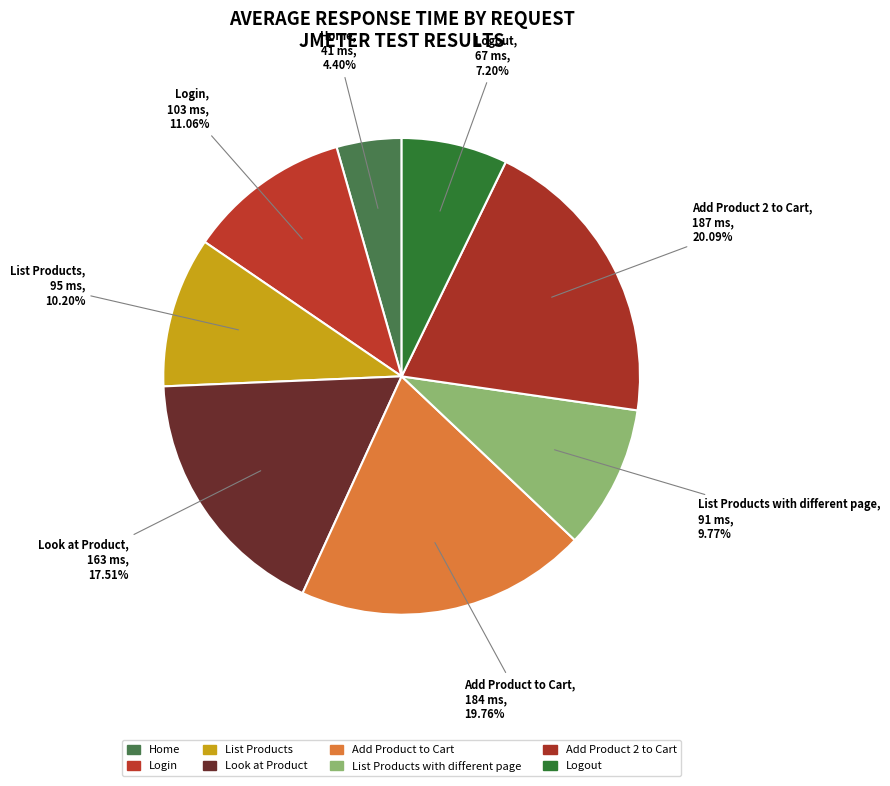

Rank the categories by value from highest to lowest.

Add Product 2 to Cart, Add Product to Cart, Look at Product, Login, List Products, List Products with different page, Logout, Home